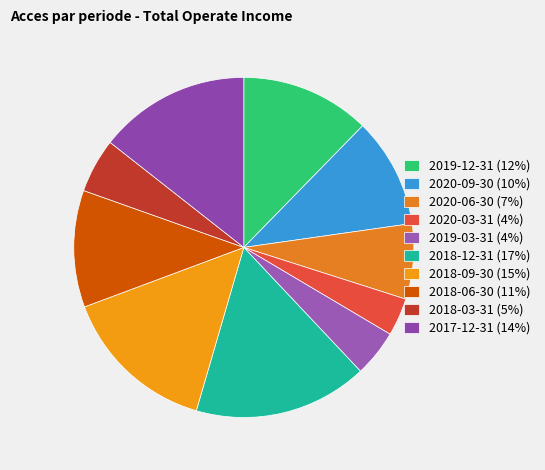

Count the number of slices in the pie.

10